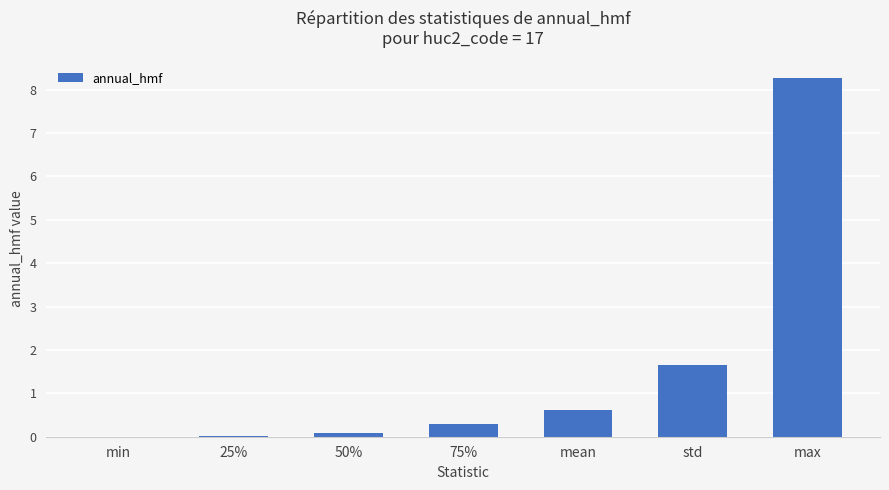

What is the change in value from min to 50%?

+0.1